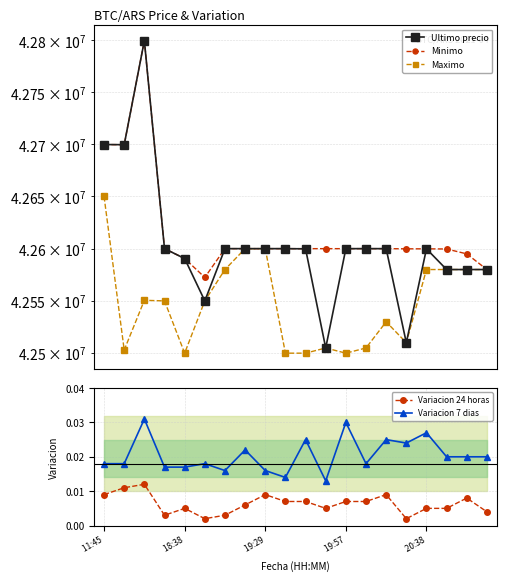

Is this an area chart (filled region under the line)?

No